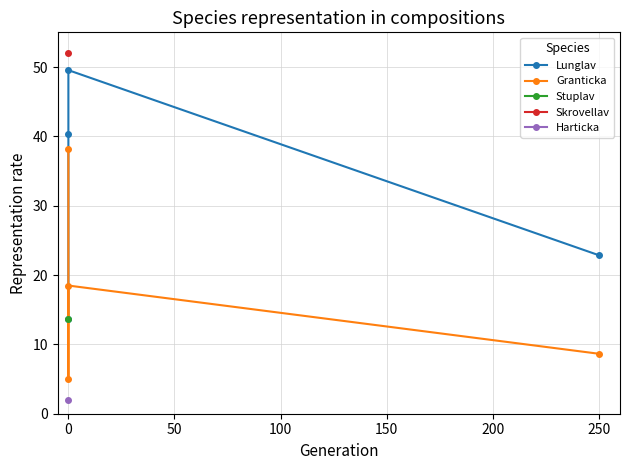

Is this an area chart (filled region under the line)?

No